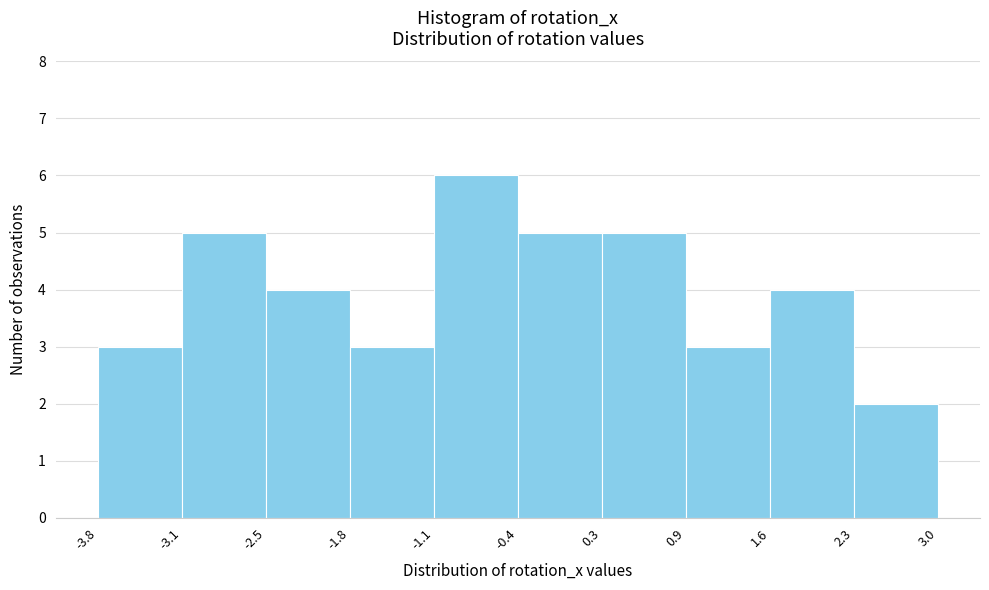

Reading left to right, list every bar in this chart as the range it spans on the x-axis followed by its height. The values are not printed on the chart, so give them approximately, as read against the axis.

-3.8 to -3.1: 3
-3.1 to -2.5: 5
-2.5 to -1.8: 4
-1.8 to -1.1: 3
-1.1 to -0.4: 6
-0.4 to 0.3: 5
0.3 to 0.9: 5
0.9 to 1.6: 3
1.6 to 2.3: 4
2.3 to 3.0: 2